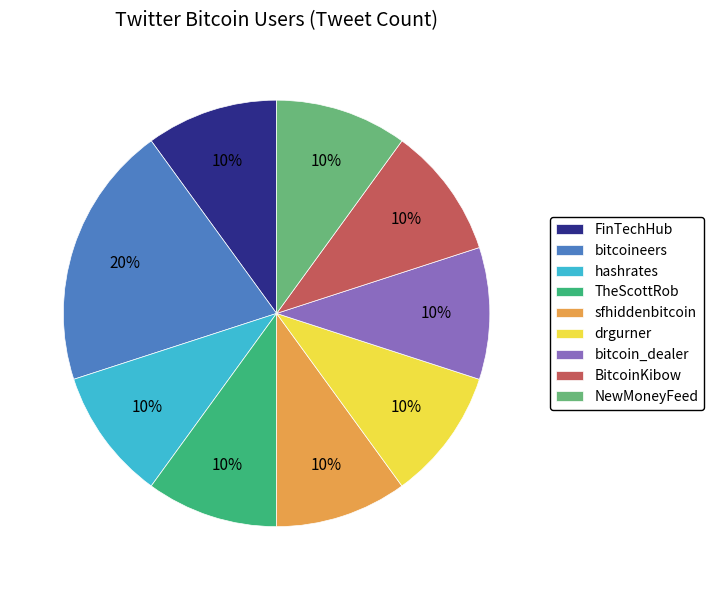

To the nearest percent, what percentage of the pie is FinTechHub?

10%